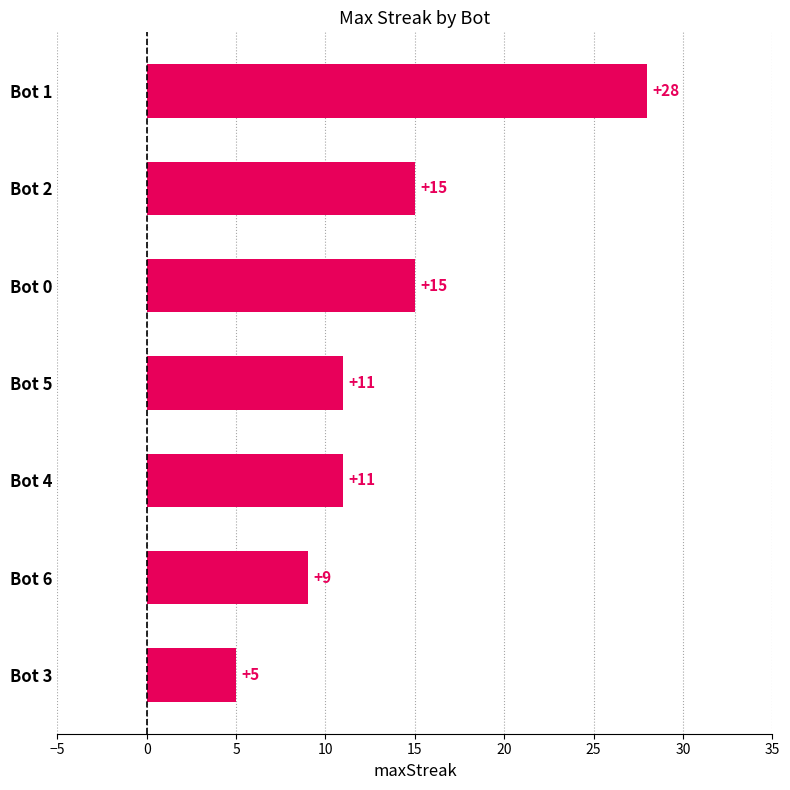

How many distinct data groups are displayed?

1